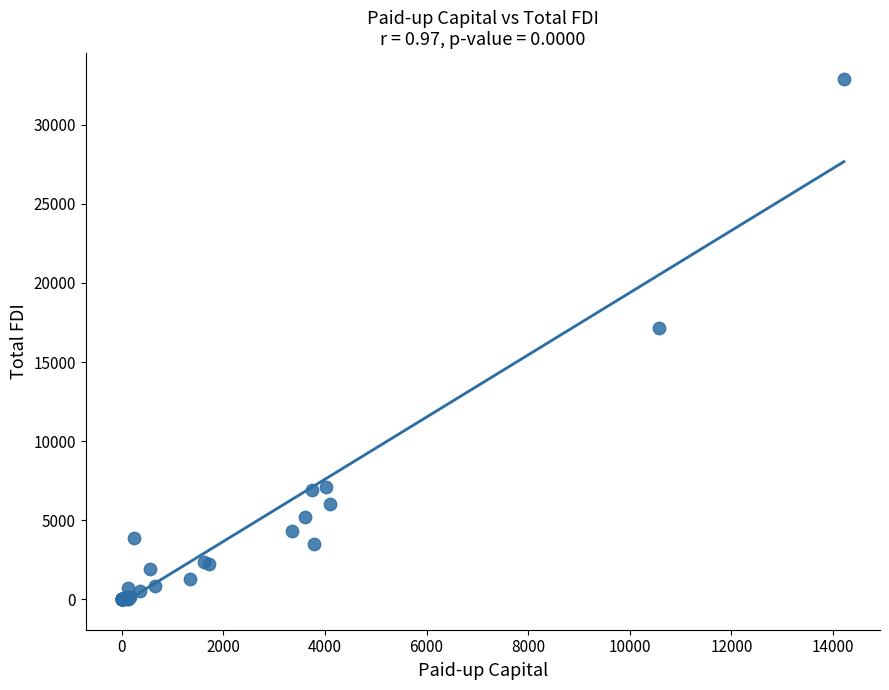

What Y value in the scatter plot is closest to 16434?

17128.0